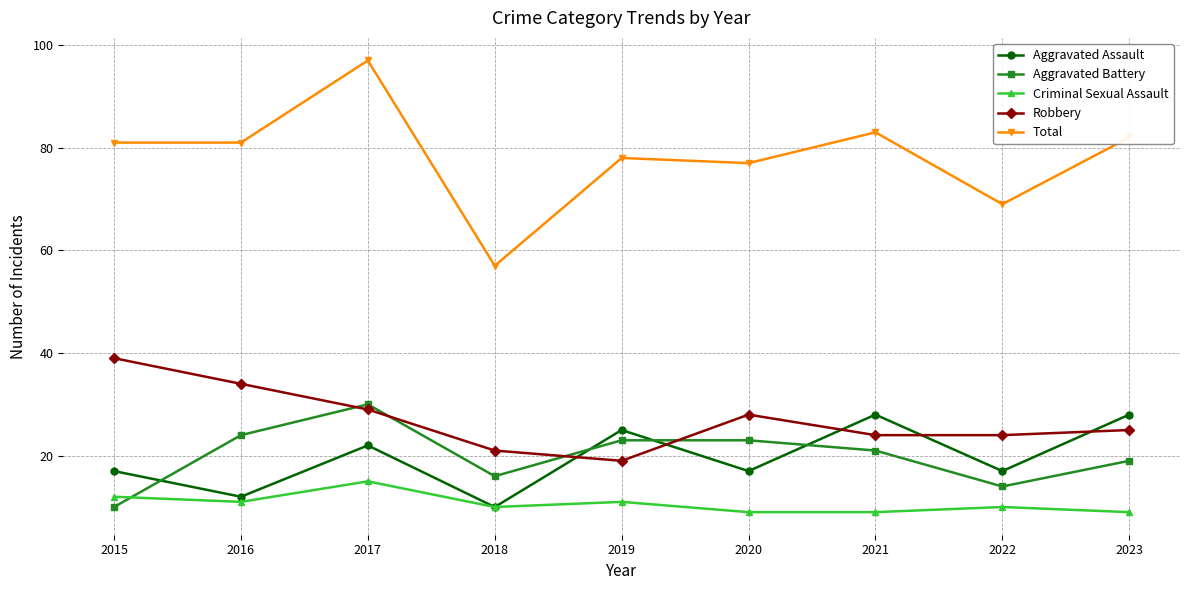

At which category is the sum across all series the highest?

2017